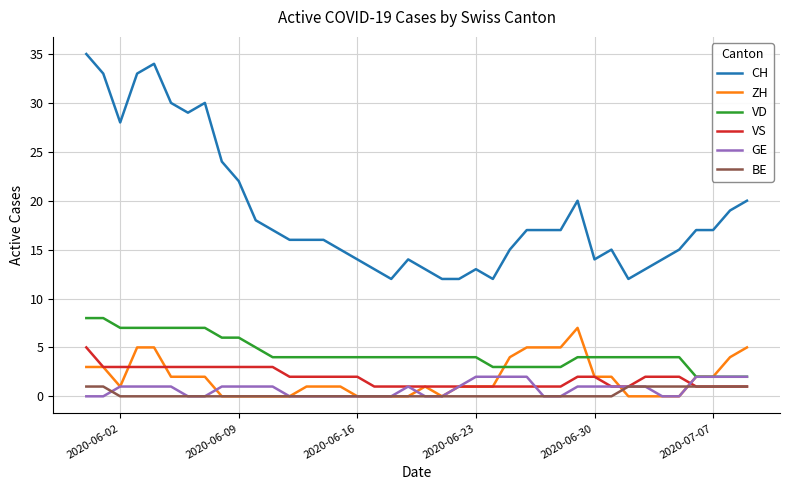

Which series has the largest total across all categories?

CH